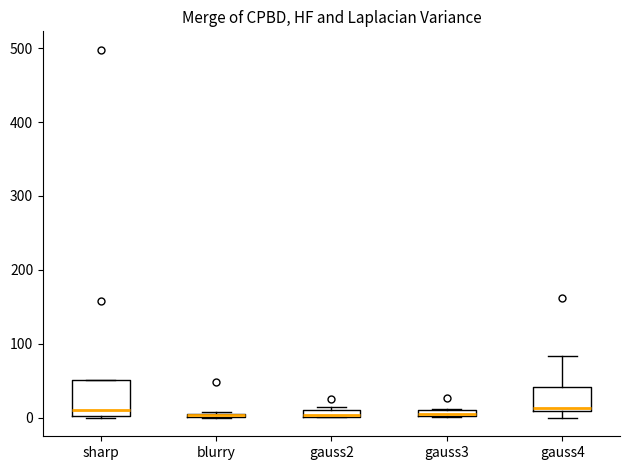

Where is the upper edge of the box for gauss2 on the y-axis? The values are not printed on the chart, so give them approximately, as read against the axis.

10